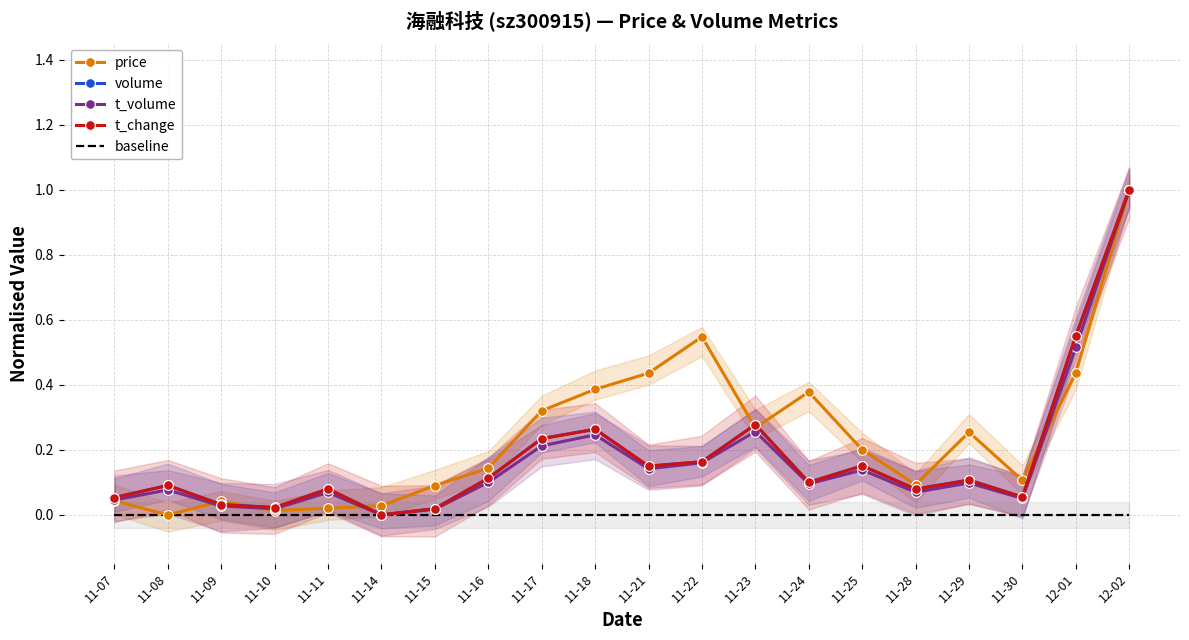

Reading left to right, list all the values displayed in this chart.

price: 0.0	0.0	0.0	0.0	0.0	0.0	0.1	0.1	0.3	0.4	0.4	0.5	0.3	0.4	0.2	0.1	0.3	0.1	0.4	1.0
volume: 0.1	0.1	0.0	0.0	0.1	0.0	0.0	0.1	0.2	0.3	0.1	0.2	0.3	0.1	0.2	0.1	0.1	0.1	0.6	1.0
t_volume: 0.0	0.1	0.0	0.0	0.1	0.0	0.0	0.1	0.2	0.2	0.1	0.2	0.3	0.1	0.1	0.1	0.1	0.1	0.5	1.0
t_change: 0.1	0.1	0.0	0.0	0.1	0.0	0.0	0.1	0.2	0.3	0.2	0.2	0.3	0.1	0.2	0.1	0.1	0.1	0.6	1.0
baseline: 0.0	0.0	0.0	0.0	0.0	0.0	0.0	0.0	0.0	0.0	0.0	0.0	0.0	0.0	0.0	0.0	0.0	0.0	0.0	0.0